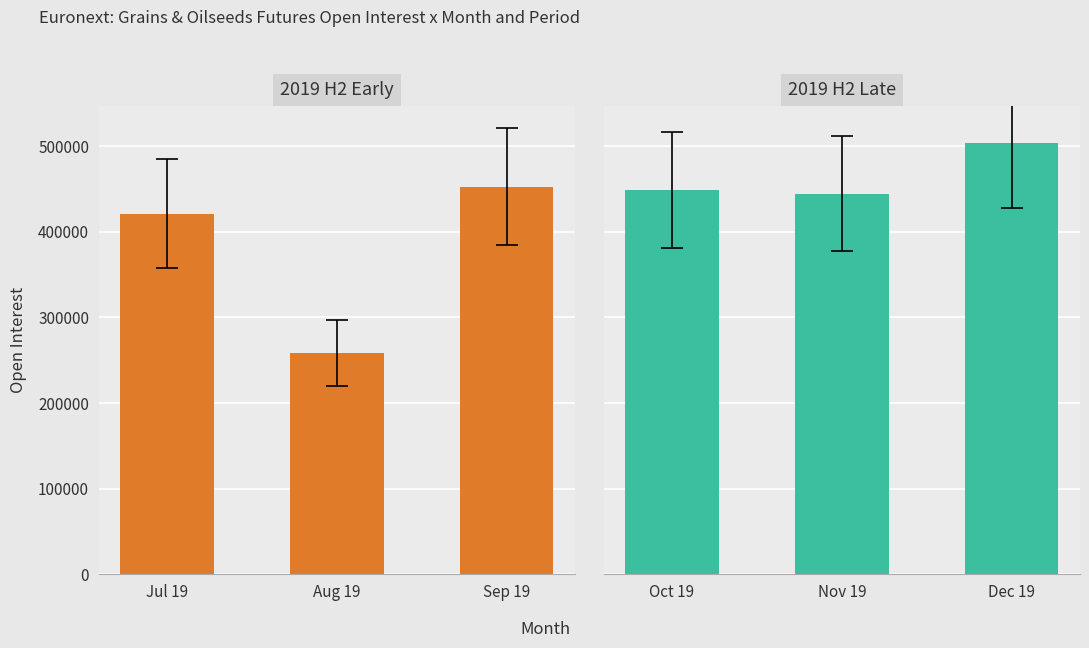

Does the chart contain stacked bars?

No